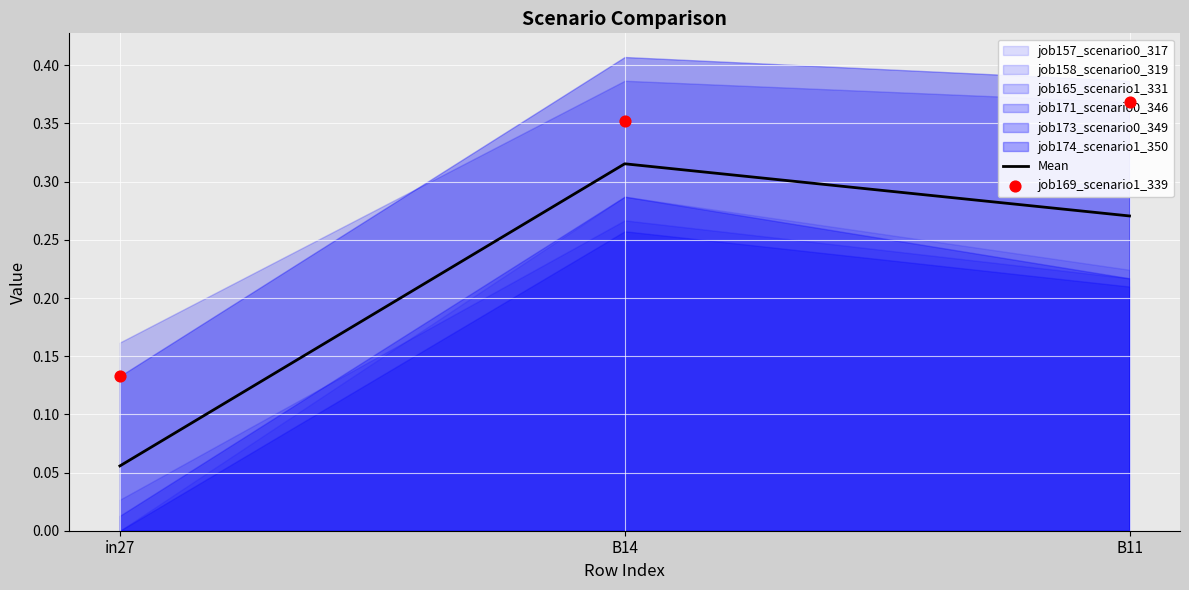

Is the value of job169_scenario1_339 at B14 greater than the value of Mean at in27?

Yes